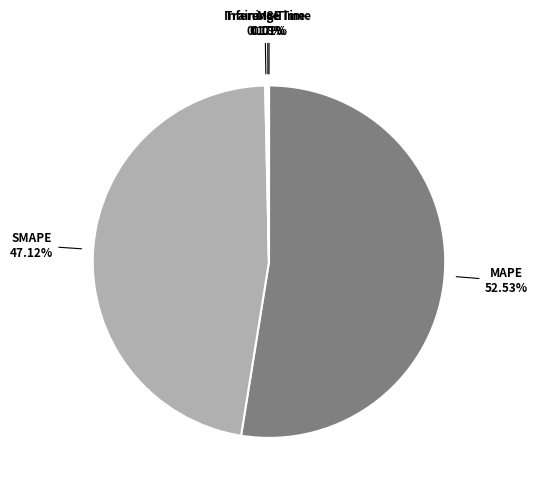

Is there any slice that represents more than half of the pie?

Yes